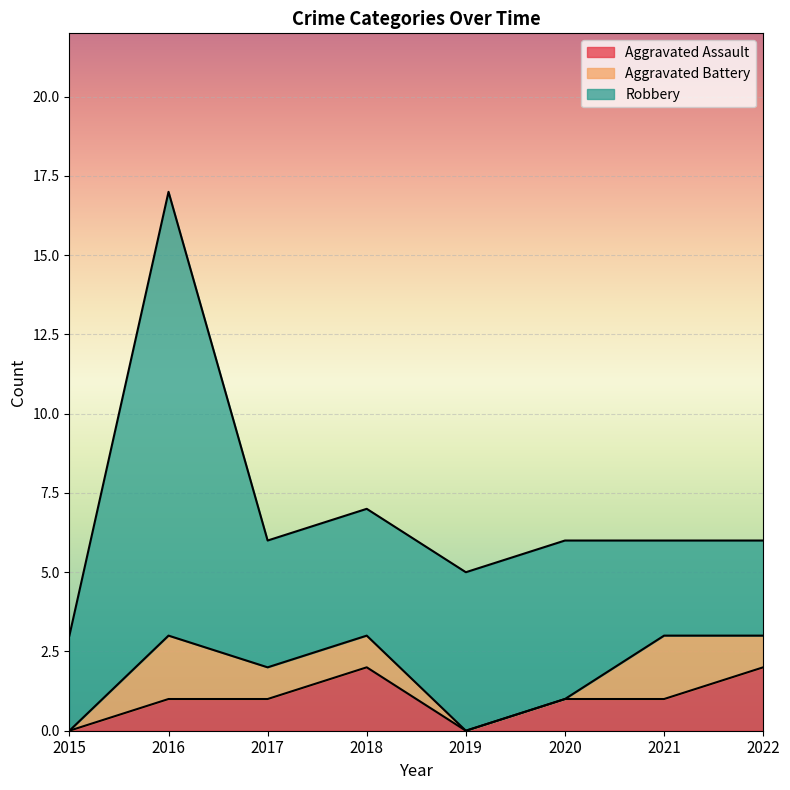

Where is the first local maximum for Aggravated Assault?

2018